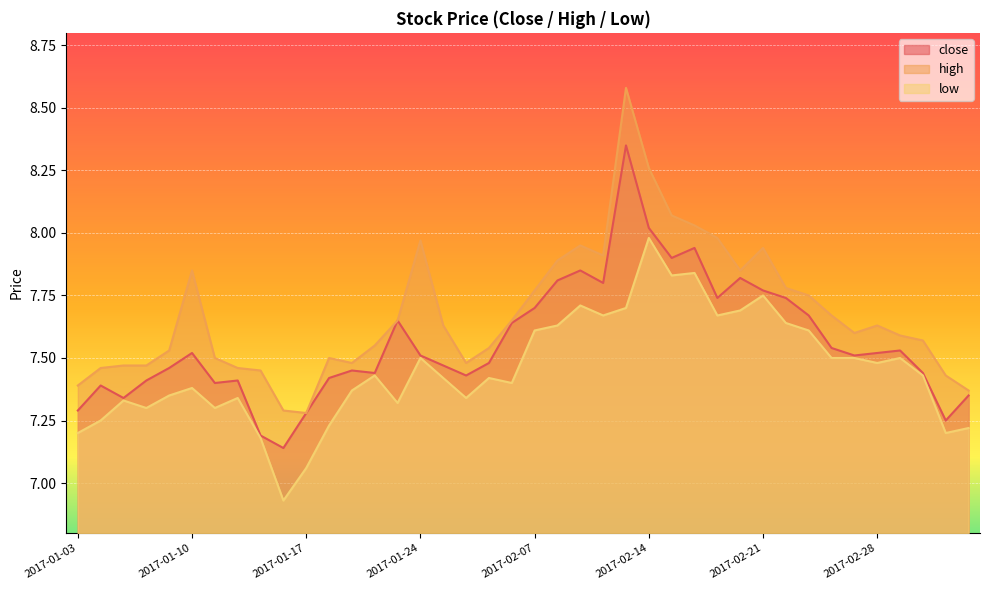

Reading right to left, transcribe all the data shown in this chart.

close: 7.3	7.2	7.4	7.5	7.5	7.5	7.5	7.7	7.7	7.8	7.8	7.7	7.9	7.9	8.0	8.3	7.8	7.8	7.8	7.7	7.6	7.5	7.4	7.5	7.5	7.7	7.4	7.5	7.4	7.3	7.1	7.2	7.4	7.4	7.5	7.5	7.4	7.3	7.4	7.3
high: 7.4	7.4	7.6	7.6	7.6	7.6	7.7	7.8	7.8	7.9	7.8	8.0	8.0	8.1	8.3	8.6	7.9	8.0	7.9	7.8	7.7	7.5	7.5	7.6	8.0	7.7	7.5	7.5	7.5	7.3	7.3	7.5	7.5	7.5	7.8	7.5	7.5	7.5	7.5	7.4
low: 7.2	7.2	7.4	7.5	7.5	7.5	7.5	7.6	7.6	7.8	7.7	7.7	7.8	7.8	8.0	7.7	7.7	7.7	7.6	7.6	7.4	7.4	7.3	7.4	7.5	7.3	7.4	7.4	7.2	7.1	6.9	7.2	7.3	7.3	7.4	7.3	7.3	7.3	7.2	7.2